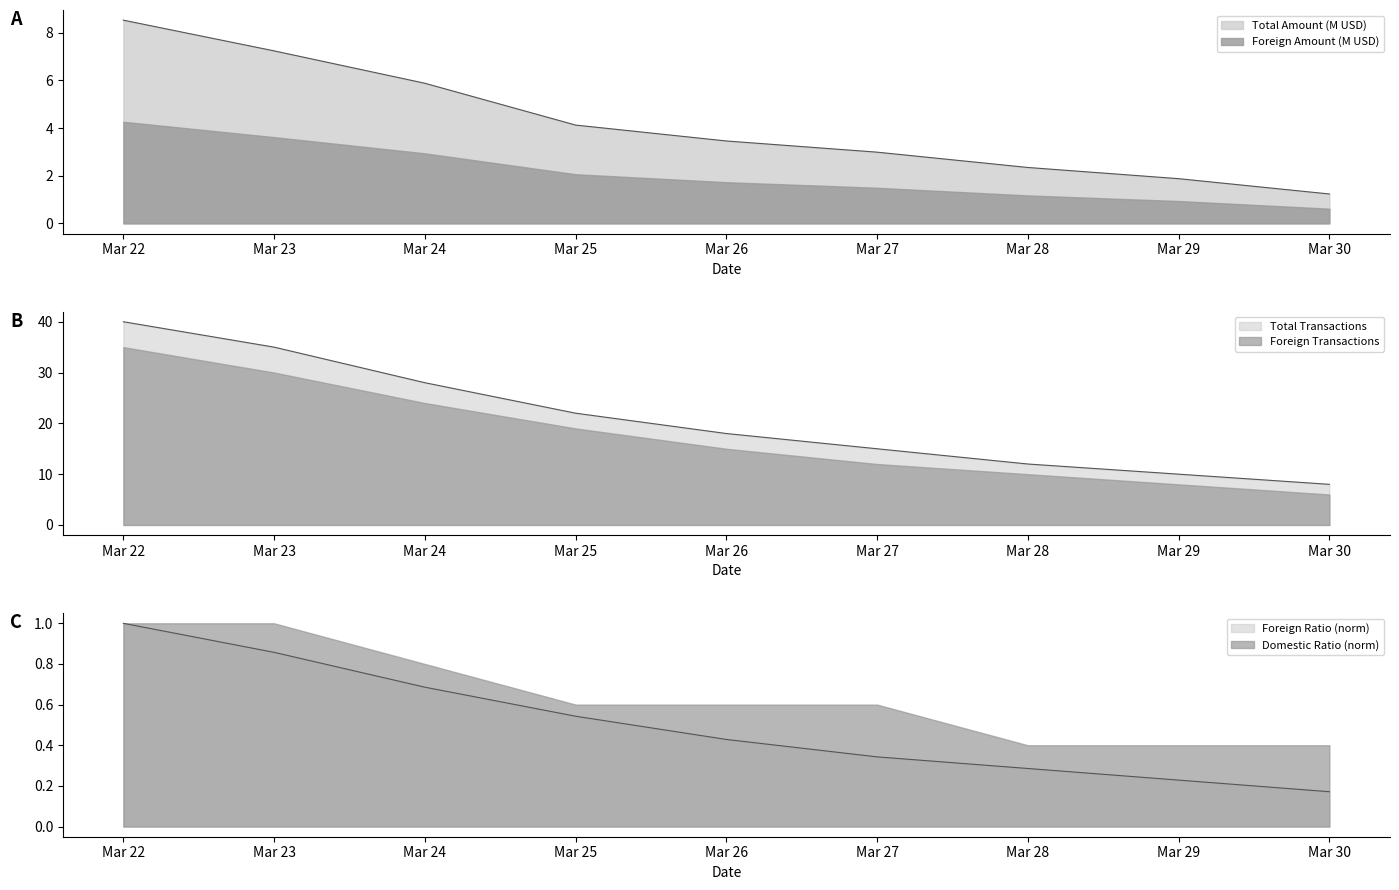

Which has a higher value, Mar 29 or Mar 28?

Mar 28